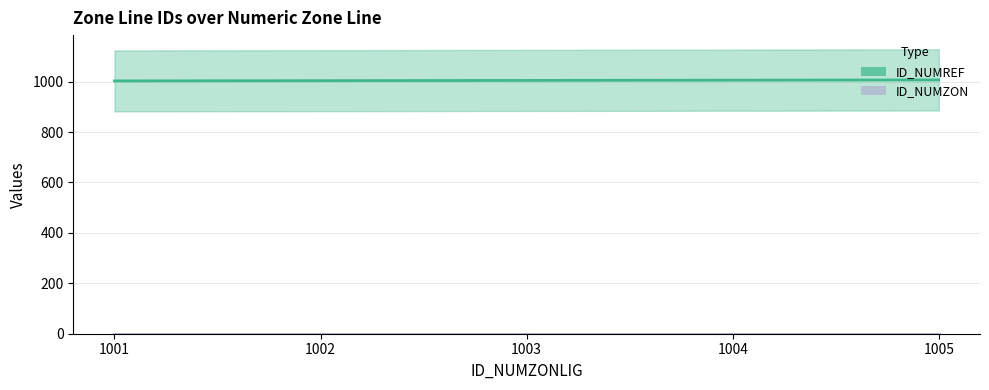

At how many categories does at least one series exceed 107?

5